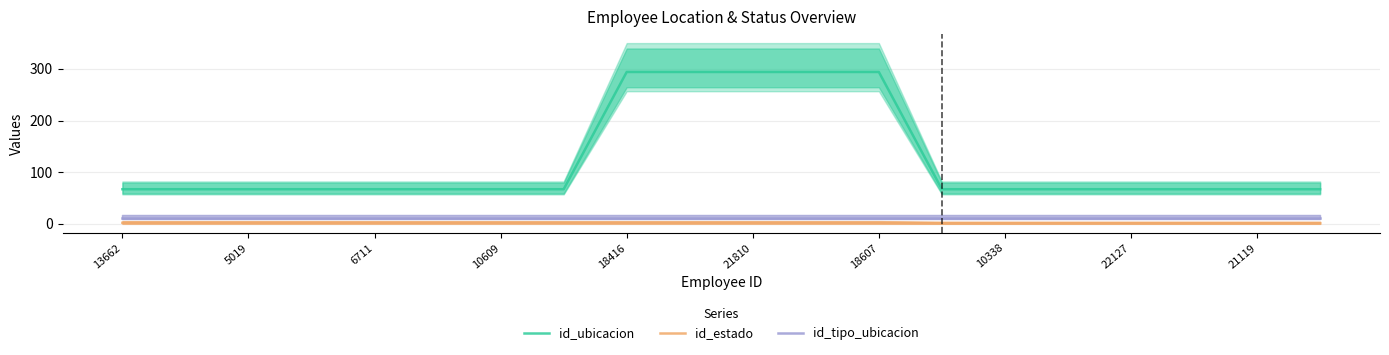

True or false: id_tipo_ubicacion has more than 2 interior local peaks.

False